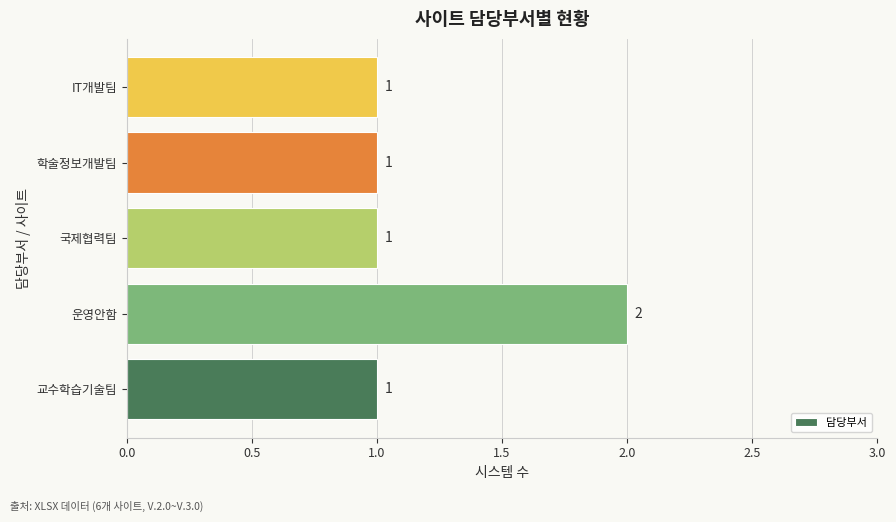

The value at 국제협력팀 is 1. True or false?

True